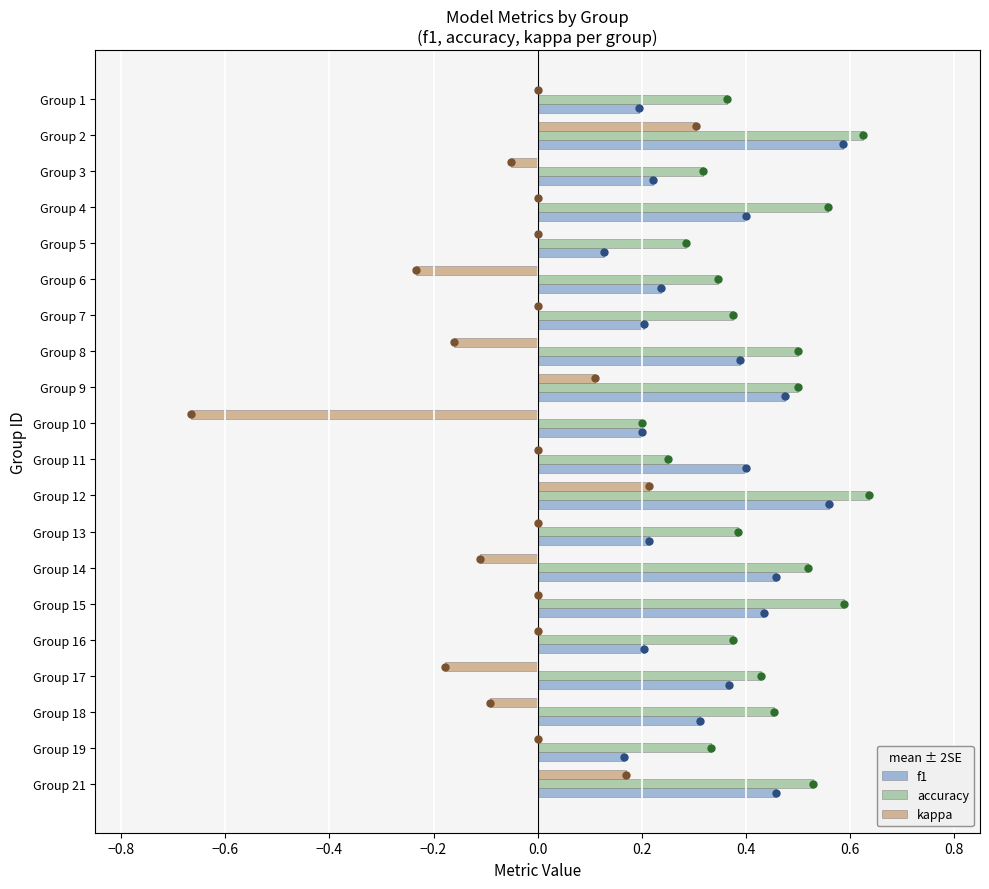

True or false: accuracy has a value of 0.3 at Group 5.

True